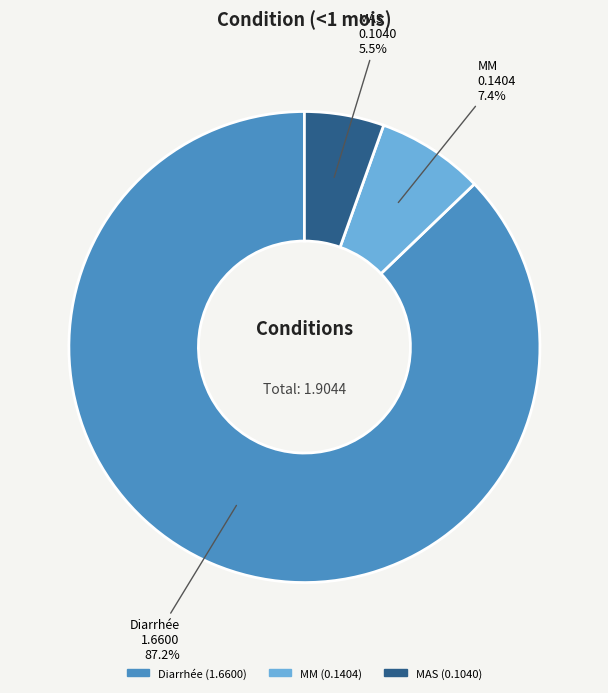

To the nearest percent, what is the average slice percentage?

33%